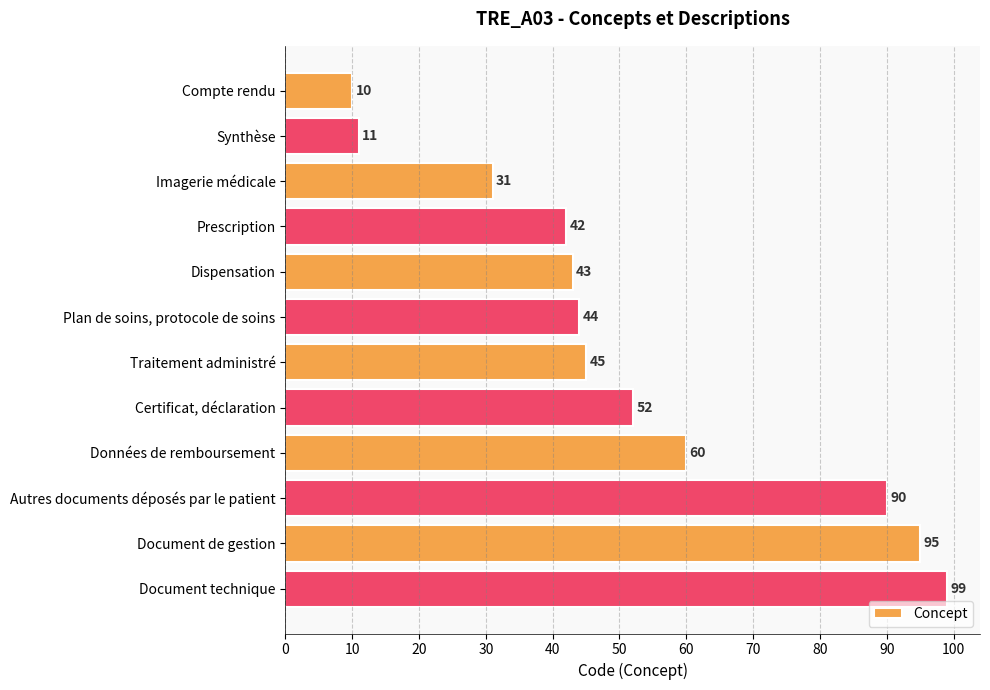

Which label corresponds to the smallest value in the chart?

Compte rendu